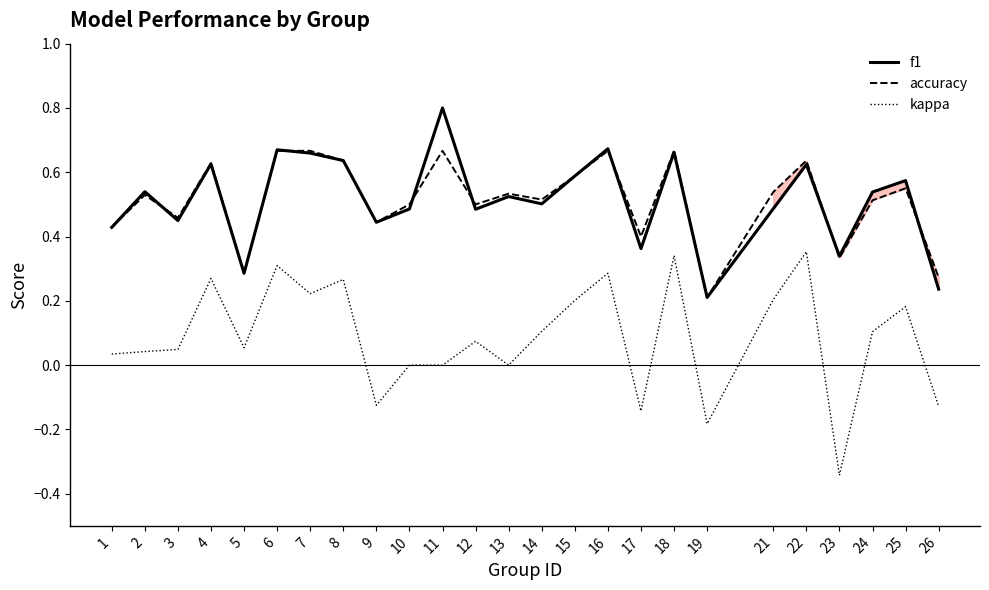

In f1, how many points are lower than both neighbors (excluding endpoints)?

8